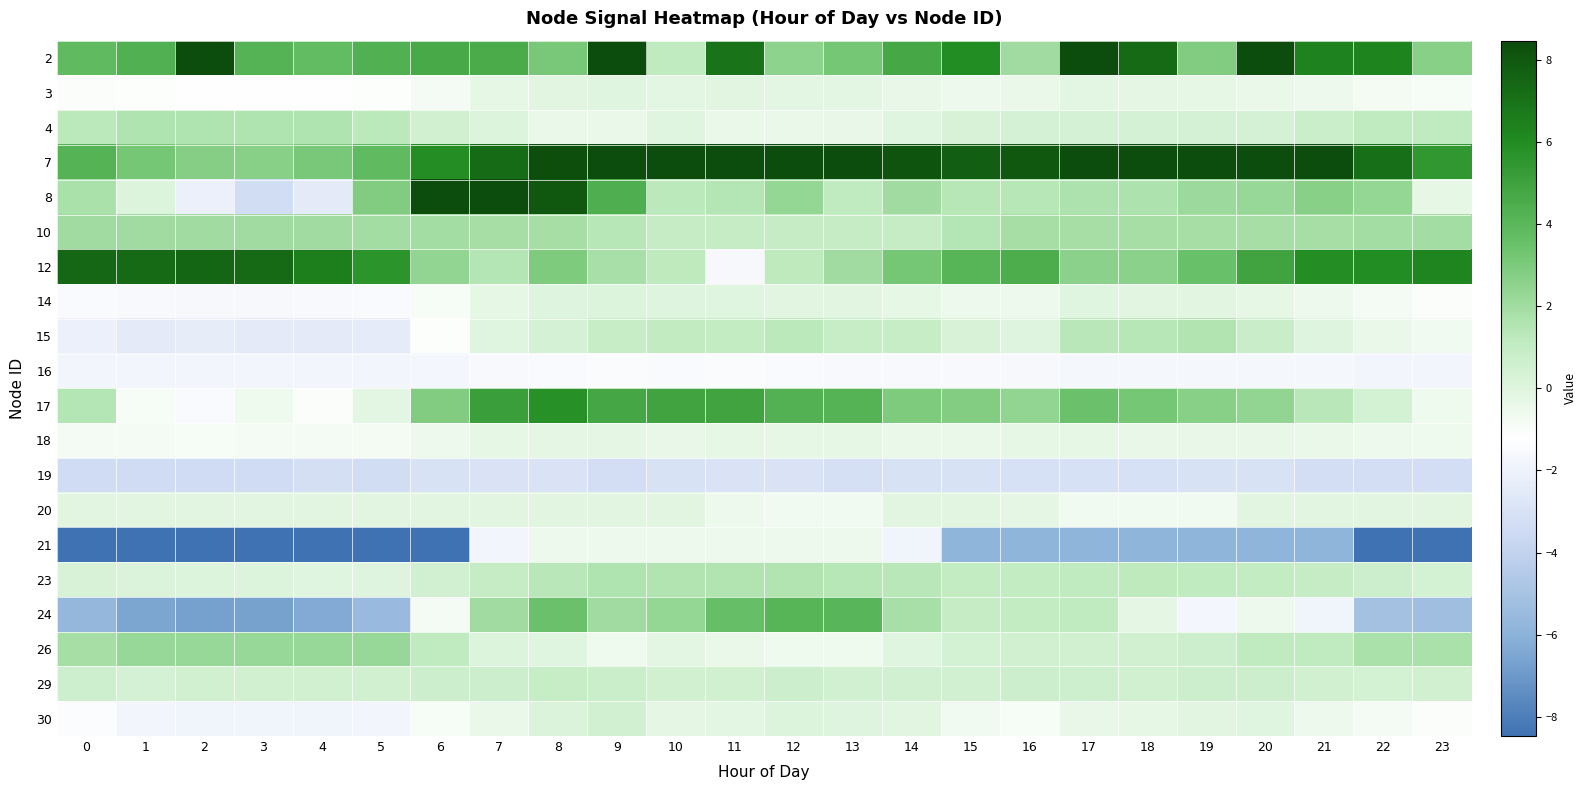

Reading left to right, what are all the values shown in this chart?

2: 0=3.8	1=4.3	2=9.6	3=4.2	4=3.7	5=4.4	6=4.7	7=4.5	8=3.1	9=12.7	10=1.2	11=6.9	12=2.6	13=3.2	14=4.8	15=6.0	16=2.0	17=8.6	18=7.3	19=2.9	20=12.4	21=6.4	22=6.3	23=2.7
3: 0=-1.0	1=-1.1	2=-1.2	3=-1.2	4=-1.2	5=-1.1	6=-0.8	7=-0.3	8=-0.1	9=-0.0	10=-0.1	11=-0.1	12=-0.1	13=-0.1	14=-0.4	15=-0.5	16=-0.5	17=-0.2	18=-0.2	19=-0.3	20=-0.4	21=-0.6	22=-0.8	23=-0.9
4: 0=1.3	1=1.6	2=1.6	3=1.6	4=1.6	5=1.3	6=0.6	7=0.1	8=-0.4	9=-0.4	10=-0.0	11=-0.5	12=-0.5	13=-0.4	14=-0.0	15=0.3	16=0.4	17=0.4	18=0.4	19=0.4	20=0.4	21=0.8	22=1.2	23=1.2
7: 0=4.2	1=3.2	2=2.8	3=2.7	4=3.1	5=3.8	6=5.9	7=7.2	8=8.3	9=9.2	10=9.3	11=9.1	12=9.1	13=9.0	14=8.2	15=7.7	16=8.0	17=10.9	18=10.9	19=10.6	20=9.8	21=8.7	22=7.1	23=5.4
8: 0=1.7	1=0.1	2=-2.2	3=-3.3	4=-2.5	5=2.9	6=8.8	7=10.0	8=8.0	9=4.4	10=1.3	11=1.5	12=2.4	13=1.2	14=2.0	15=1.4	16=1.4	17=1.7	18=1.7	19=2.1	20=2.3	21=2.7	22=2.4	23=-0.3
10: 0=2.0	1=2.0	2=2.0	3=2.0	4=2.0	5=2.0	6=1.9	7=1.9	8=1.9	9=1.4	10=1.0	11=1.0	12=1.0	13=1.0	14=1.0	15=1.5	16=1.9	17=1.9	18=1.9	19=1.9	20=1.9	21=1.9	22=1.9	23=2.0
12: 0=7.4	1=7.3	2=7.5	3=7.3	4=6.5	5=5.7	6=2.4	7=1.5	8=2.9	9=1.8	10=1.2	11=-1.6	12=1.2	13=2.0	14=3.2	15=4.2	16=4.5	17=2.6	18=2.6	19=3.5	20=4.9	21=5.9	22=6.0	23=6.3
14: 0=-1.5	1=-1.6	2=-1.6	3=-1.6	4=-1.6	5=-1.5	6=-0.9	7=-0.3	8=0.0	9=0.1	10=0.0	11=-0.1	12=-0.1	13=-0.1	14=-0.3	15=-0.6	16=-0.6	17=-0.1	18=-0.1	19=-0.1	20=-0.3	21=-0.6	22=-0.8	23=-1.0
15: 0=-2.2	1=-2.5	2=-2.4	3=-2.5	4=-2.5	5=-2.4	6=-1.1	7=-0.0	8=0.4	9=0.9	10=1.1	11=1.0	12=1.3	13=0.9	14=0.9	15=0.2	16=0.1	17=1.4	18=1.4	19=1.5	20=0.8	21=0.1	22=-0.4	23=-0.7
16: 0=-1.8	1=-1.8	2=-1.8	3=-1.8	4=-1.8	5=-1.8	6=-1.7	7=-1.6	8=-1.5	9=-1.4	10=-1.5	11=-1.4	12=-1.5	13=-1.5	14=-1.5	15=-1.5	16=-1.6	17=-1.7	18=-1.7	19=-1.7	20=-1.7	21=-1.7	22=-1.8	23=-1.8
17: 0=1.5	1=-0.9	2=-1.5	3=-0.6	4=-1.0	5=-0.2	6=2.8	7=5.1	8=5.8	9=4.8	10=4.9	11=4.9	12=4.3	13=4.2	14=2.9	15=2.8	16=2.4	17=3.5	18=3.2	19=2.7	20=2.4	21=1.3	22=0.4	23=-0.6
18: 0=-0.8	1=-0.8	2=-0.9	3=-0.8	4=-0.8	5=-0.7	6=-0.5	7=-0.3	8=-0.2	9=-0.3	10=-0.4	11=-0.3	12=-0.3	13=-0.3	14=-0.4	15=-0.4	16=-0.3	17=-0.3	18=-0.3	19=-0.4	20=-0.3	21=-0.4	22=-0.6	23=-0.6
19: 0=-3.4	1=-3.4	2=-3.4	3=-3.4	4=-3.2	5=-3.3	6=-3.0	7=-2.9	8=-2.9	9=-3.2	10=-3.0	11=-2.9	12=-2.9	13=-3.1	14=-3.0	15=-3.0	16=-3.1	17=-3.1	18=-3.1	19=-3.0	20=-3.0	21=-3.3	22=-3.3	23=-3.3
20: 0=-0.1	1=-0.1	2=-0.1	3=-0.1	4=-0.1	5=-0.1	6=-0.1	7=-0.1	8=-0.1	9=-0.1	10=-0.1	11=-0.5	12=-0.7	13=-0.7	14=-0.1	15=-0.1	16=-0.3	17=-0.7	18=-0.7	19=-0.7	20=-0.1	21=-0.1	22=-0.1	23=-0.1
21: 0=-11.2	1=-11.2	2=-11.2	3=-11.2	4=-11.2	5=-11.2	6=-8.5	7=-1.8	8=-0.5	9=-0.5	10=-0.5	11=-0.5	12=-0.5	13=-0.5	14=-1.9	15=-5.9	16=-5.9	17=-5.9	18=-5.9	19=-5.9	20=-5.9	21=-5.9	22=-11.0	23=-11.0
23: 0=0.2	1=0.2	2=0.1	3=0.1	4=-0.1	5=0.0	6=0.5	7=1.0	8=1.4	9=1.6	10=1.6	11=1.6	12=1.5	13=1.4	14=1.3	15=1.1	16=1.0	17=1.2	18=1.2	19=1.1	20=1.1	21=0.9	22=0.7	23=0.4
24: 0=-5.7	1=-6.5	2=-6.7	3=-6.6	4=-6.3	5=-5.5	6=-0.8	7=2.0	8=3.5	9=2.0	10=2.3	11=3.6	12=4.1	13=4.1	14=1.8	15=1.0	16=1.0	17=1.1	18=-0.2	19=-1.8	20=-0.5	21=-1.9	22=-5.0	23=-5.2
26: 0=1.9	1=2.3	2=2.3	3=2.3	4=2.3	5=2.3	6=1.1	7=0.1	8=-0.0	9=-0.6	10=-0.2	11=-0.5	12=-0.6	13=-0.6	14=-0.0	15=0.4	16=0.6	17=0.6	18=0.6	19=0.7	20=1.1	21=1.1	22=1.7	23=1.7
29: 0=0.6	1=0.4	2=0.5	3=0.6	4=0.6	5=0.5	6=0.7	7=0.7	8=0.9	9=0.8	10=0.6	11=0.5	12=0.7	13=0.5	14=0.5	15=0.5	16=0.7	17=0.6	18=0.6	19=0.7	20=0.7	21=0.6	22=0.4	23=0.5
30: 0=-1.4	1=-1.8	2=-1.9	3=-1.9	4=-1.9	5=-1.8	6=-0.9	7=-0.4	8=0.2	9=0.5	10=-0.2	11=-0.2	12=0.1	13=0.0	14=-0.1	15=-0.7	16=-0.9	17=-0.4	18=-0.3	19=-0.1	20=-0.1	21=-0.5	22=-0.8	23=-1.0